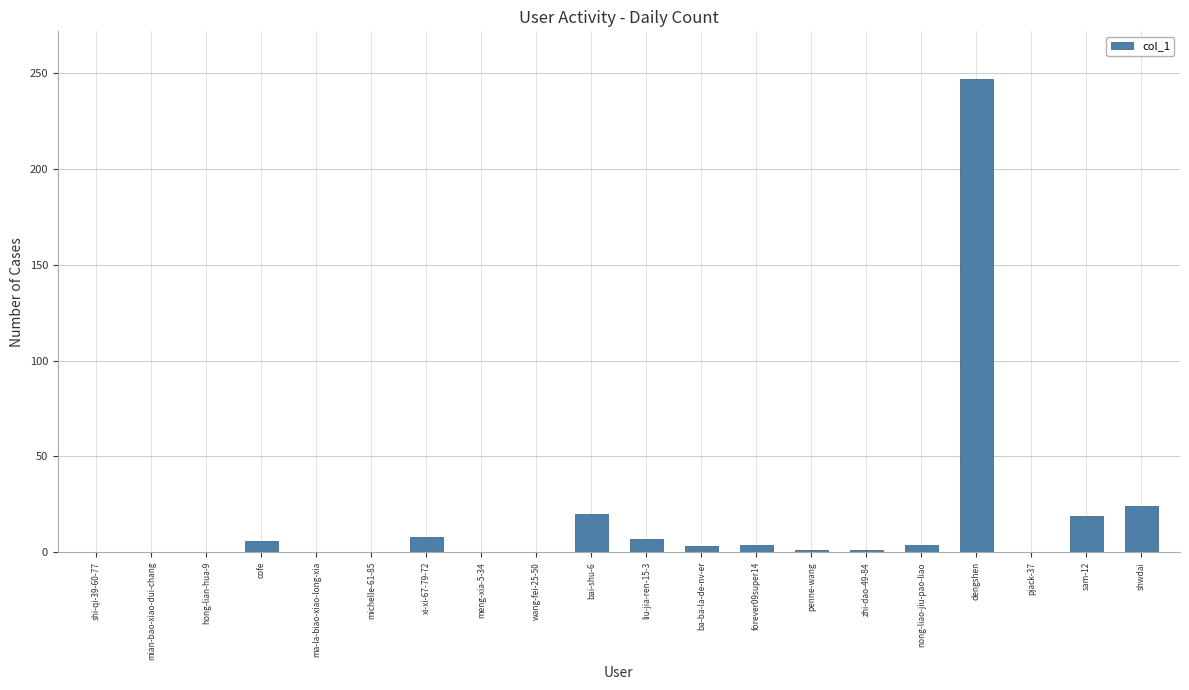

What is the greatest value displayed?

247